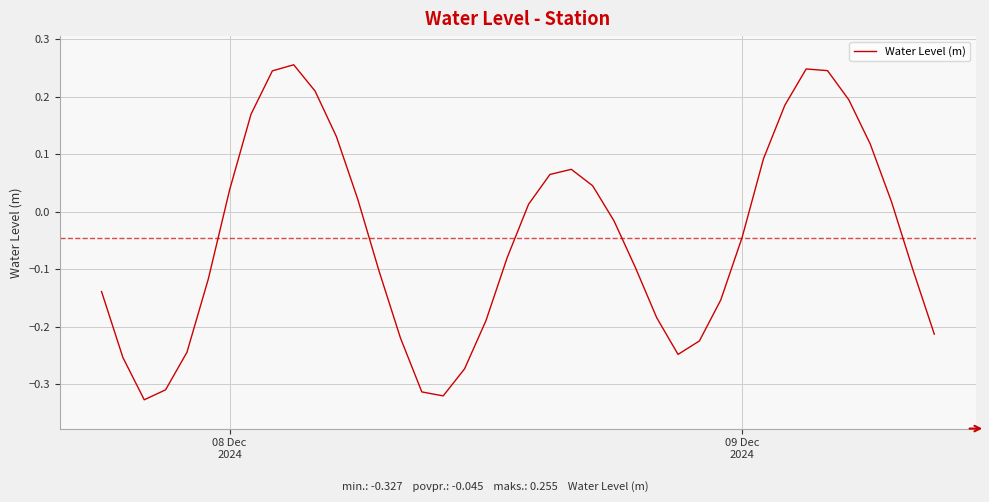

Does the chart have visible grid lines?

Yes